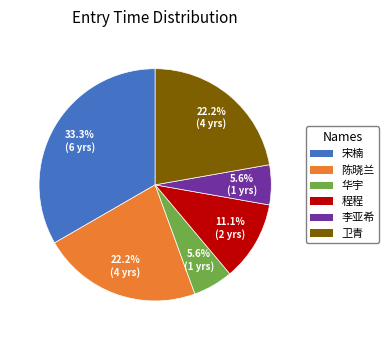

How many slices are in this pie chart?

6